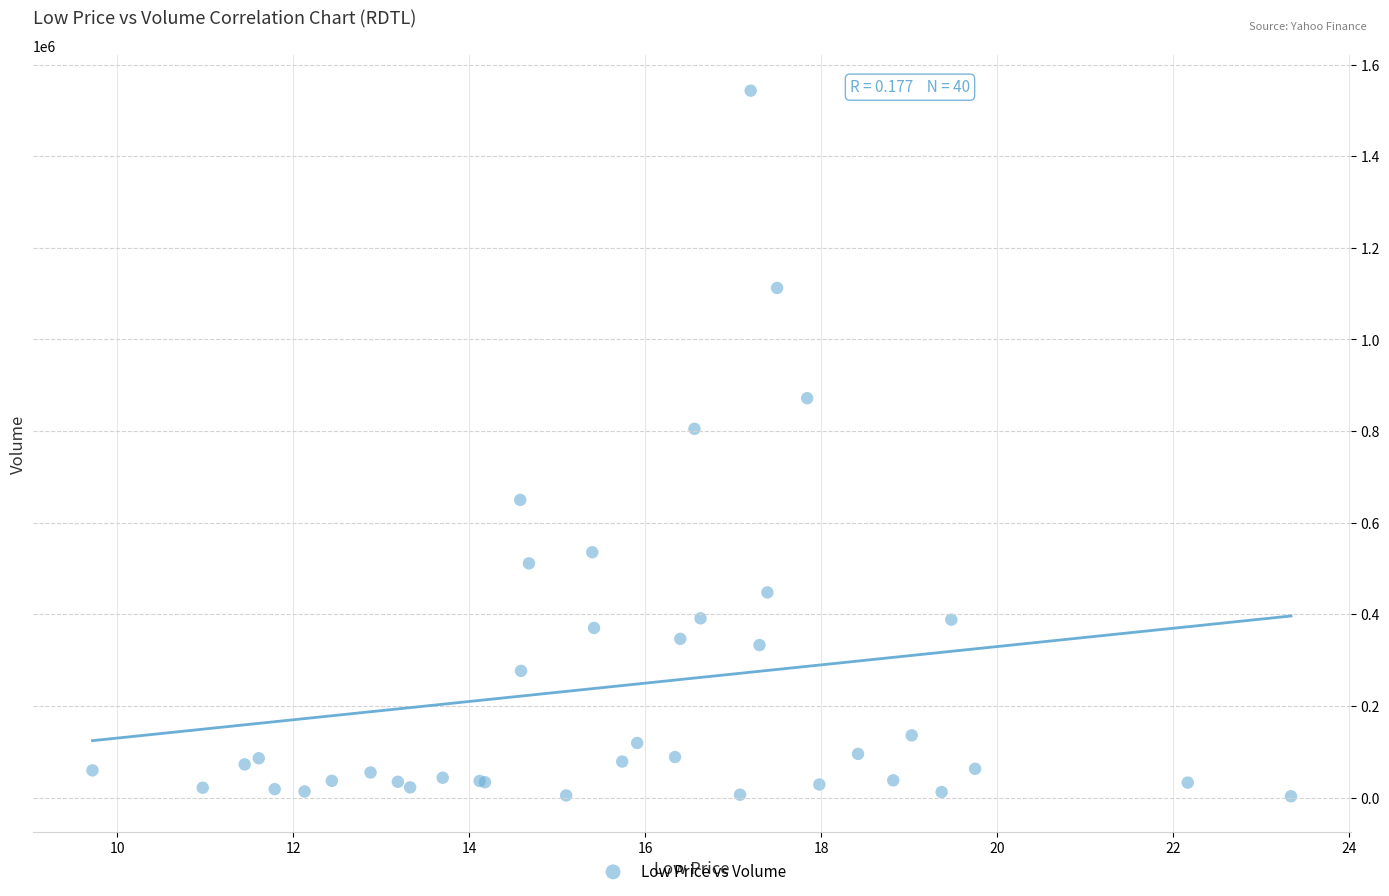

What Y value in the scatter plot is closest to 773000?

805000